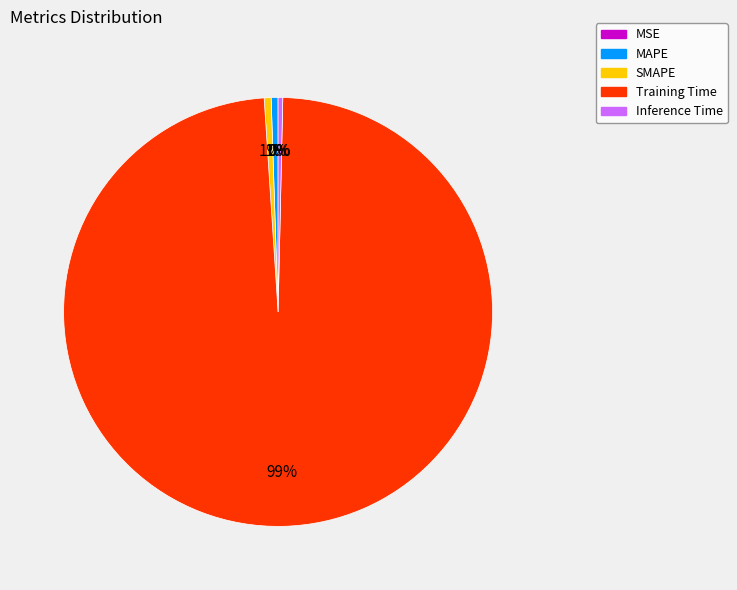

What is the largest slice in the pie chart?

Training Time